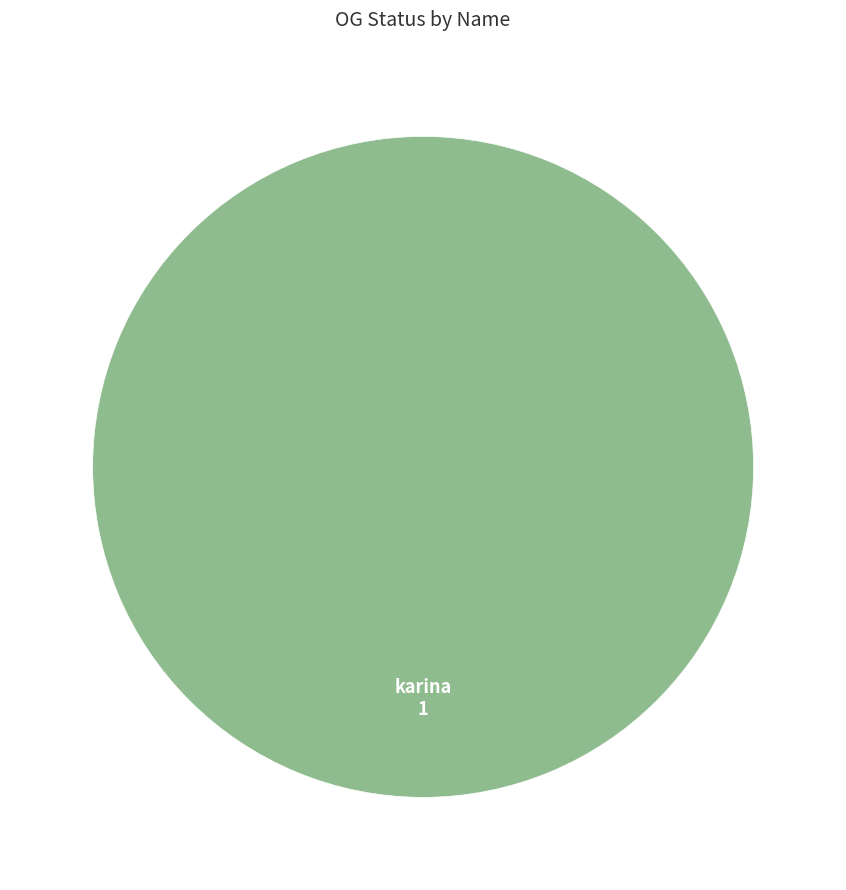

Rank the categories by value from highest to lowest.

karina